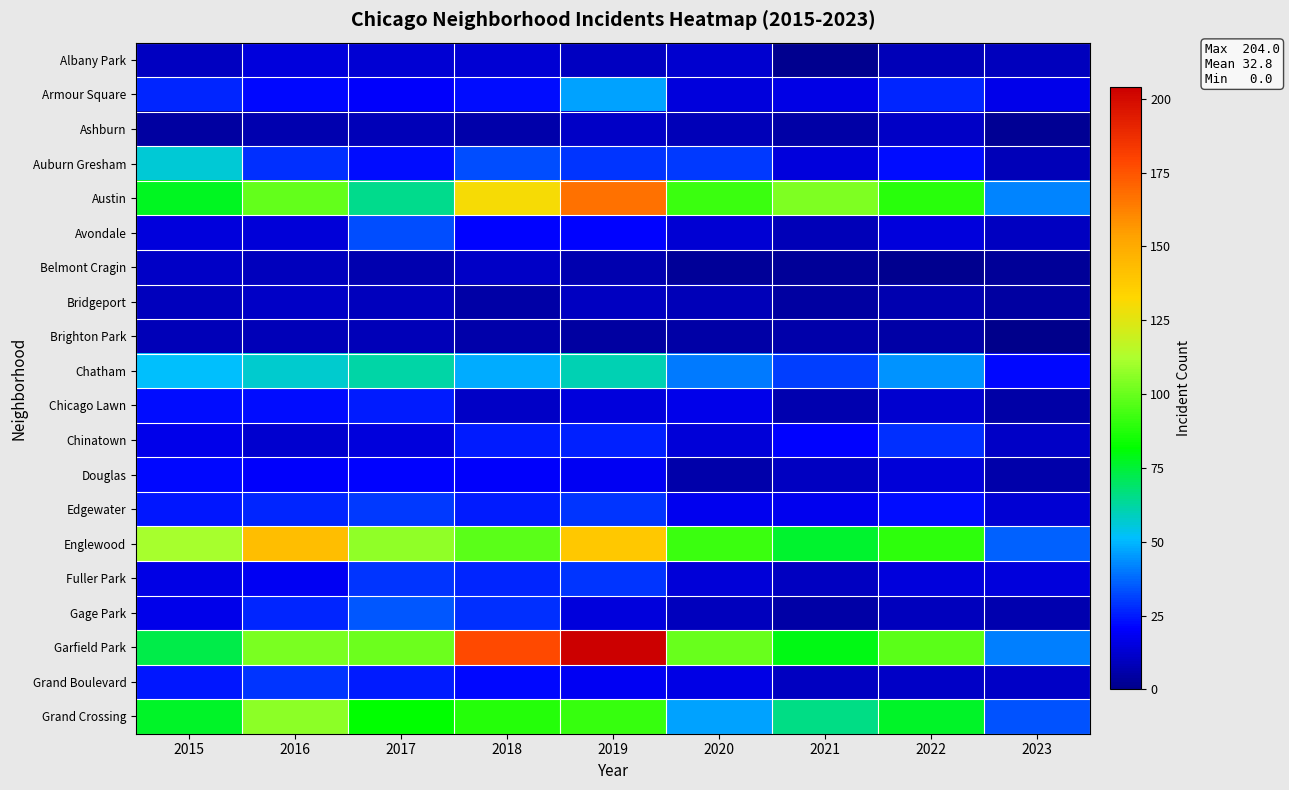

Which series has the widest spread of values?

Garfield Park